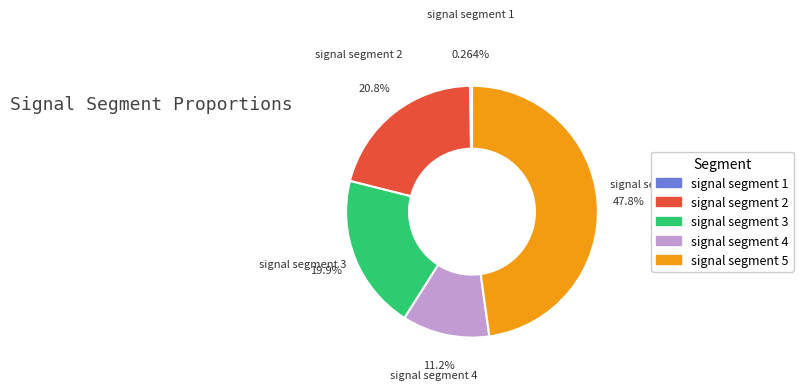

Does signal segment 3 represent more than half of the total?

No